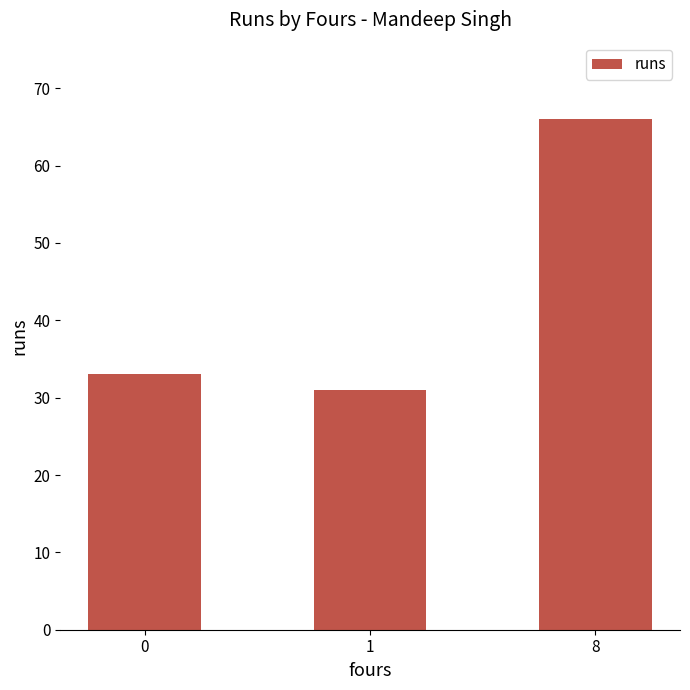

What is the change in value from 0 to 1?

-2